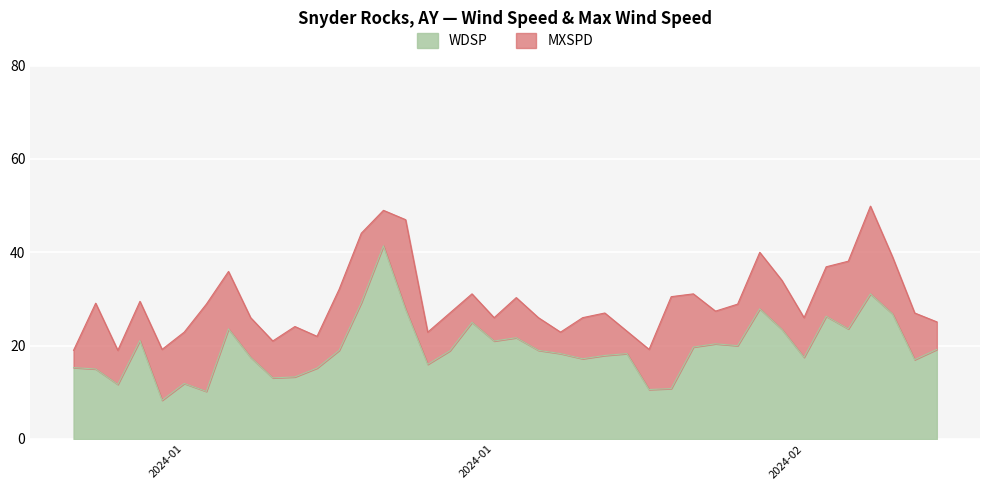

Which has a higher value, 2024-01-25 or 2024-02-16?

2024-01-25